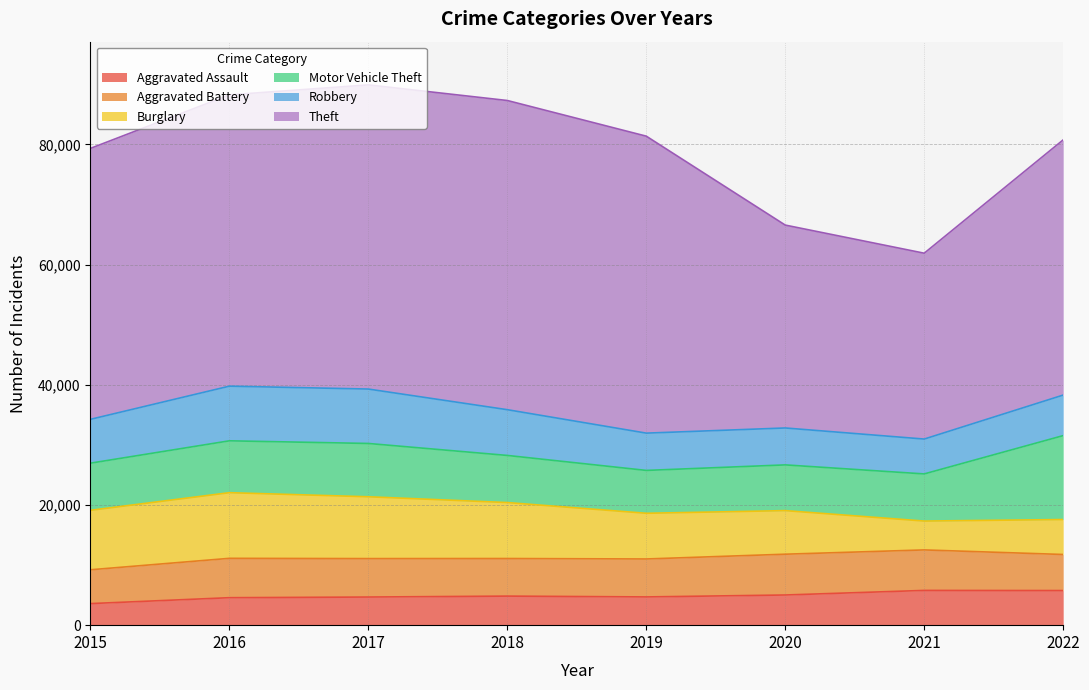

True or false: Burglary and Theft cross at least once.

False